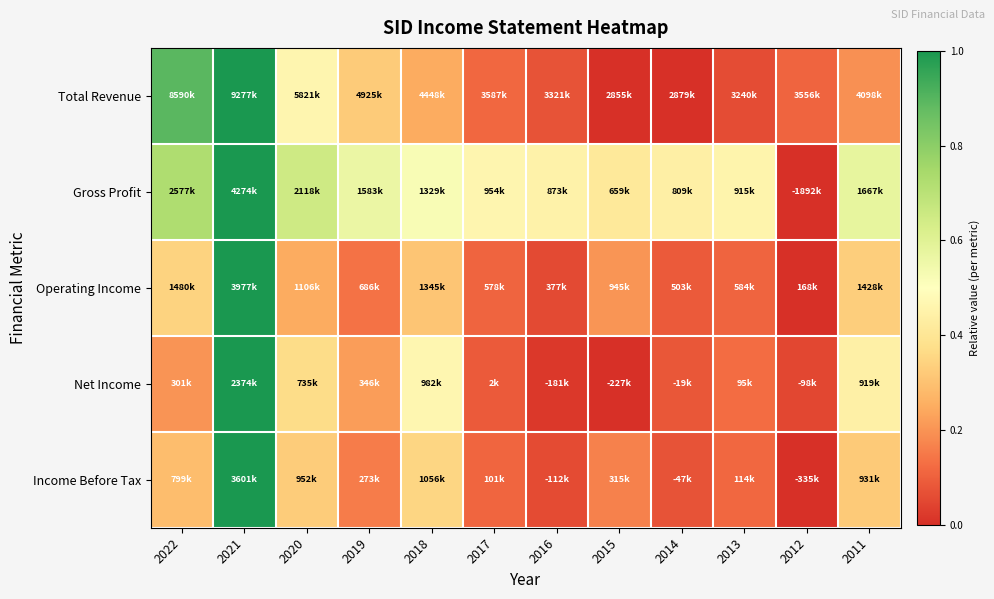

Which series has the largest range (max minus min)?

Total Revenue